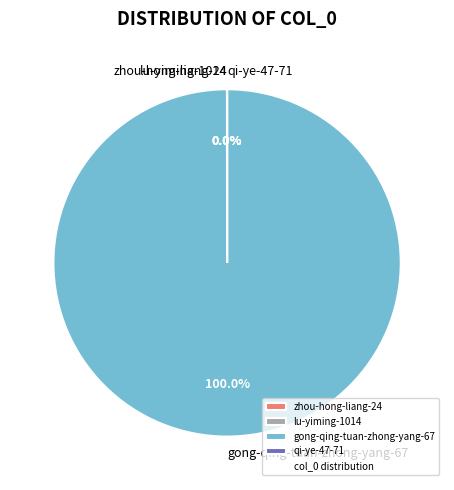

Does any single category account for the majority?

Yes